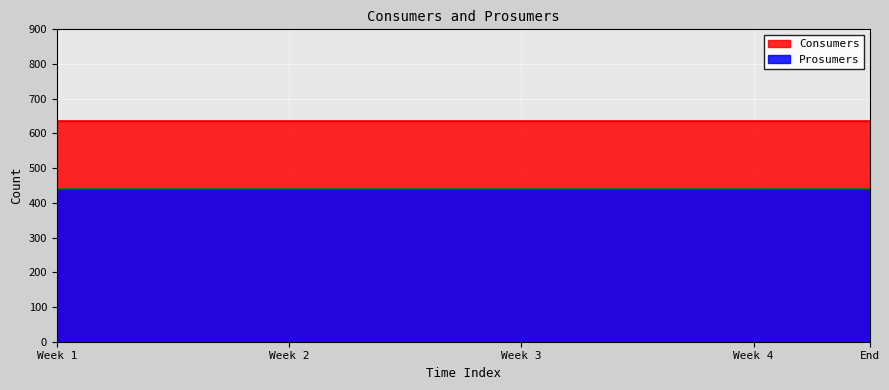

True or false: Prosumers and Consumers intersect in this chart.

False